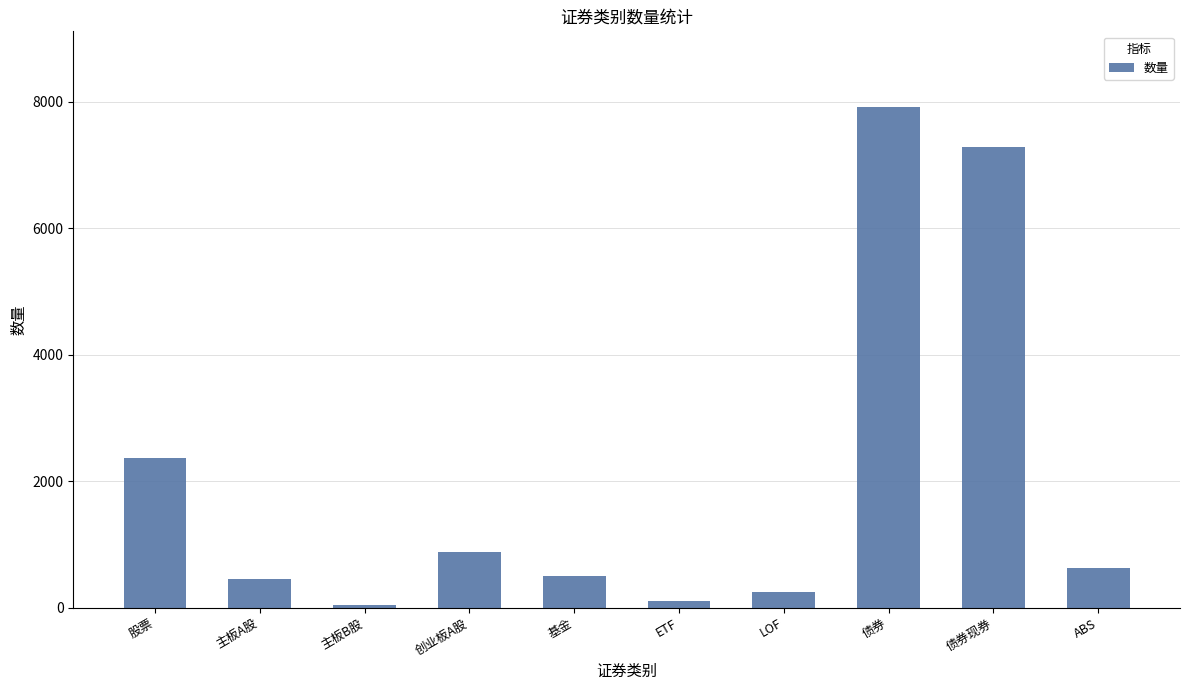

Reading left to right, list all the values displayed in this chart.

2368	460	45	878	499	110	250	7928	7293	623